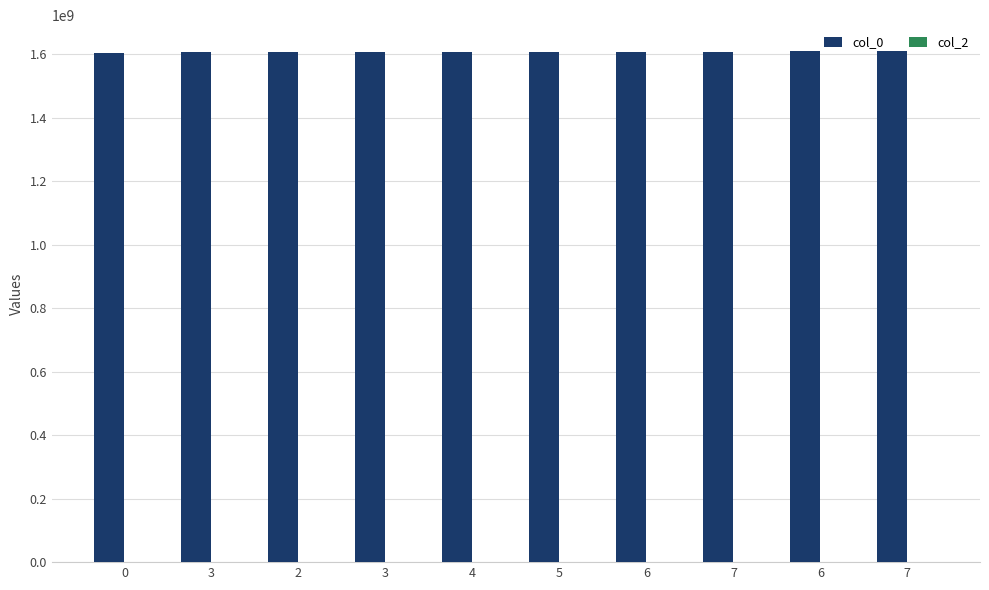

How many bars are there in total?

10